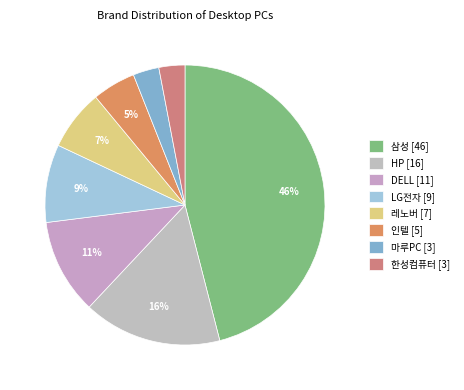

To the nearest percent, what is the difference between the largest and smallest slice percentages?

43%